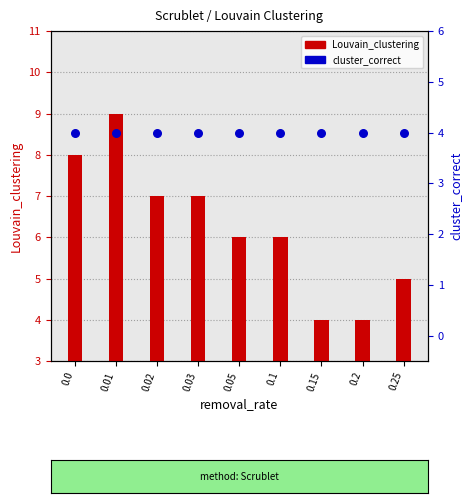

Which series has the widest spread of Y values?

Louvain_clustering